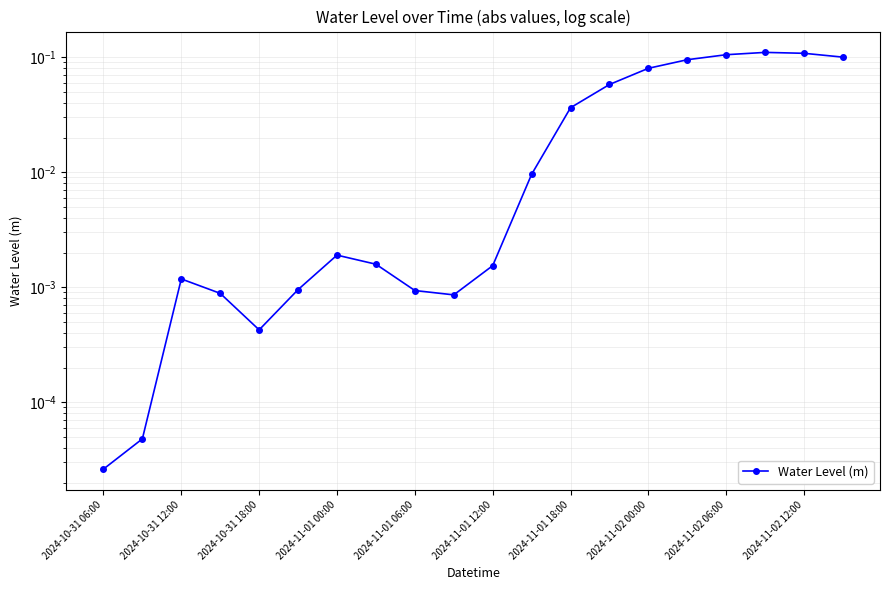

What is the sum of all values?

0.7